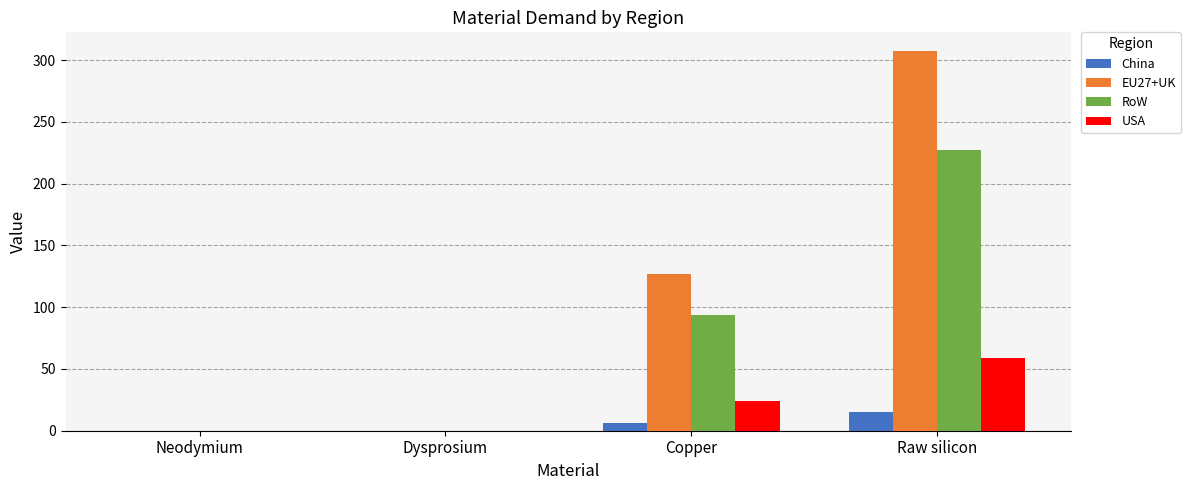

What is the maximum value shown in the chart?

307.2